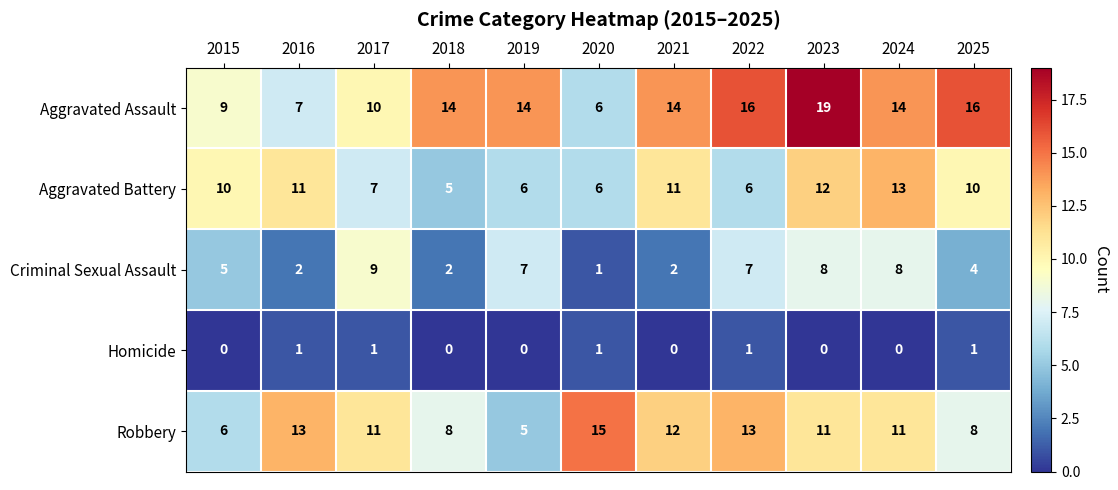

Which series changed the most between 2021 and 2025?

Robbery